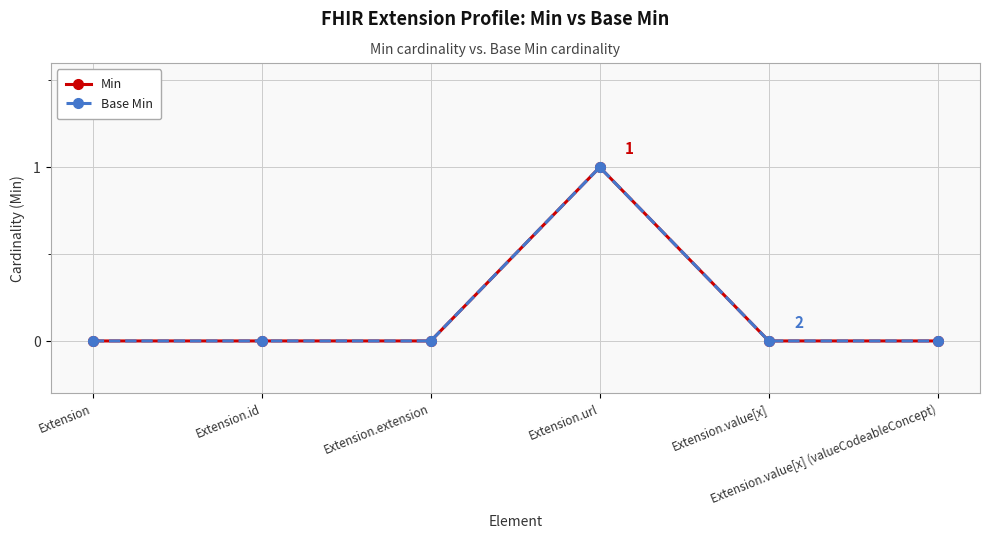

Reading right to left, transcribe all the data shown in this chart.

Min: 0	0	1	0	0	0
Base Min: 0	0	1	0	0	0